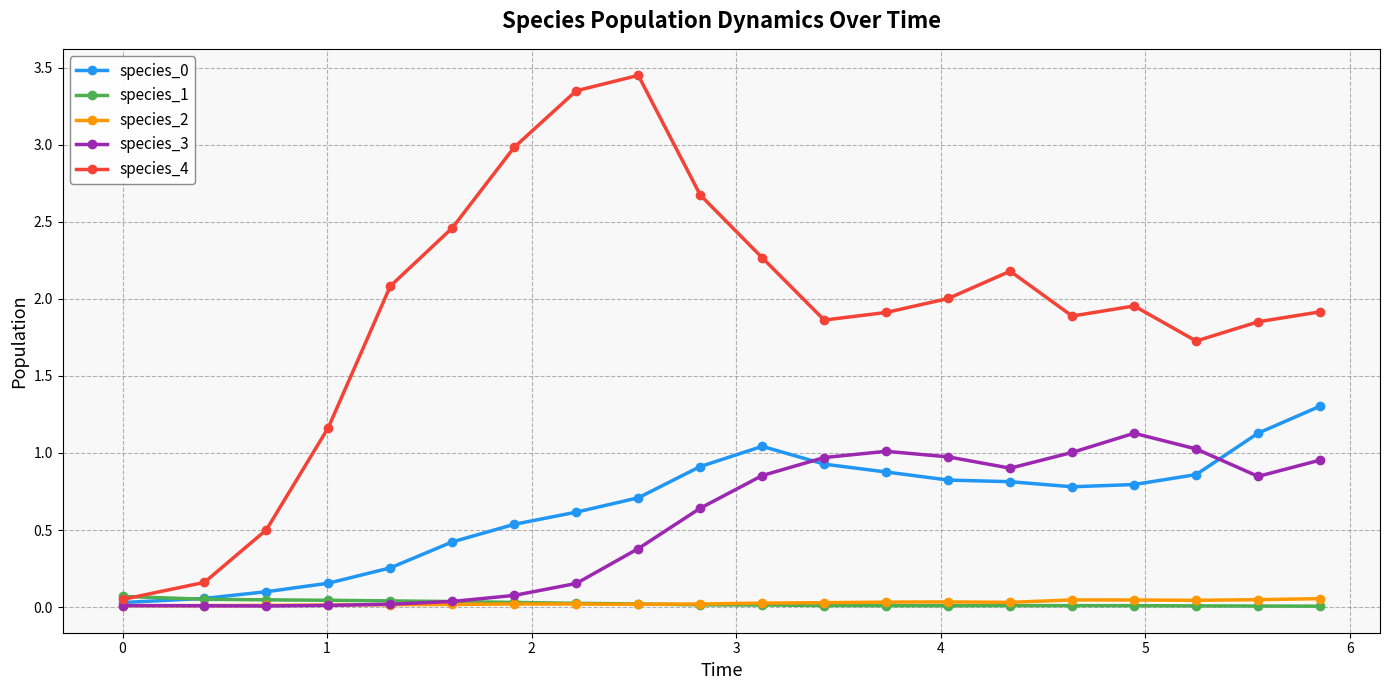

What is the value of the species_4 point at the 15th from the left?

2.2